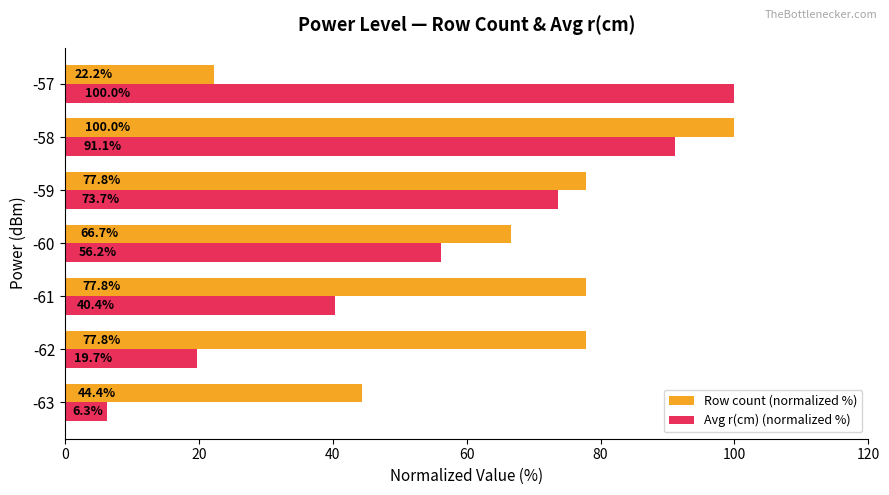

What is the sum of all Avg r(cm) (normalized %) values?

387.3